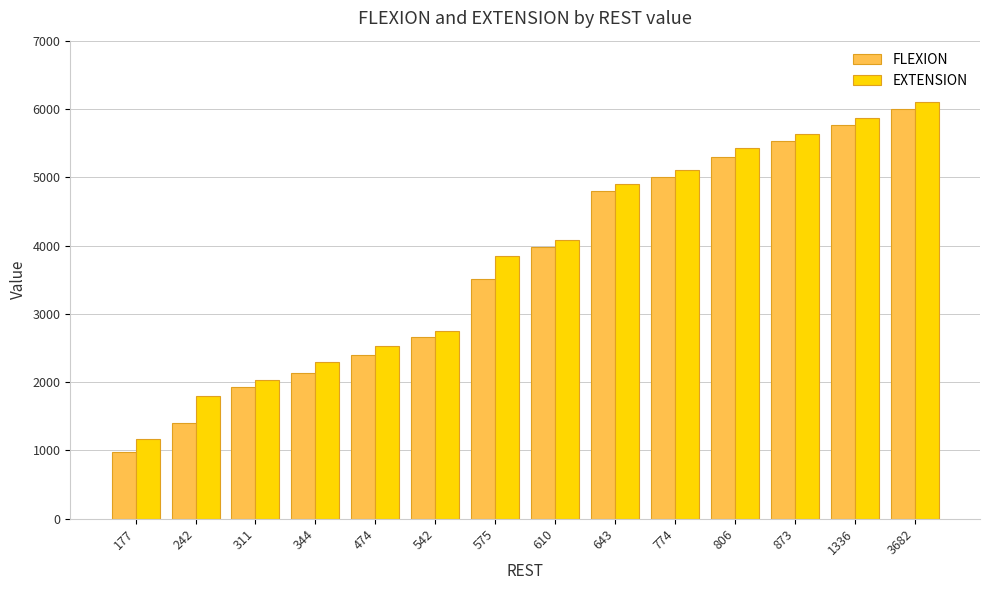

The EXTENSION series shows 5433 at 806. True or false?

True